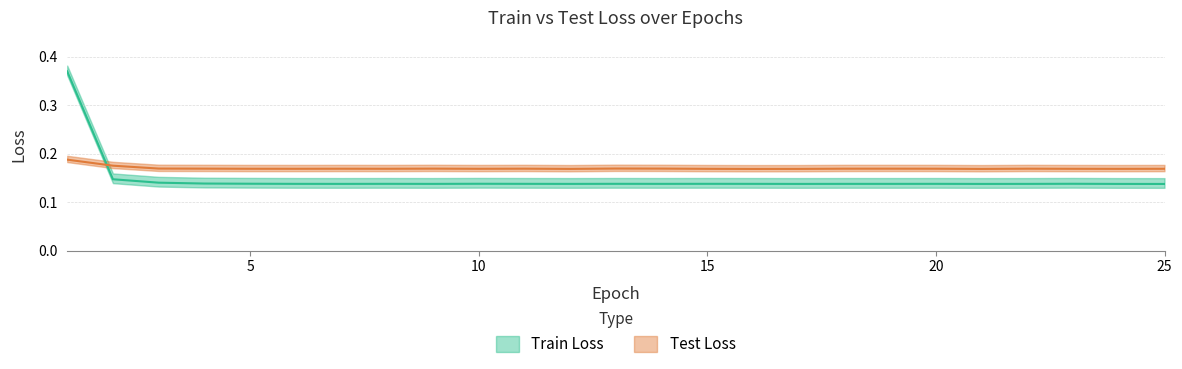

What is the sum of the Train Loss values at 9 and 5?

0.3